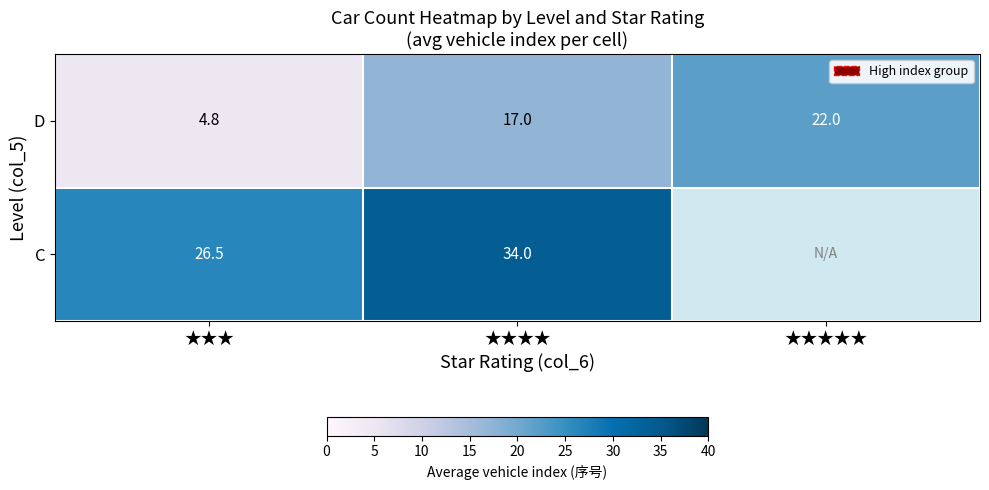

Which category has the lowest value in the D series?

★★★